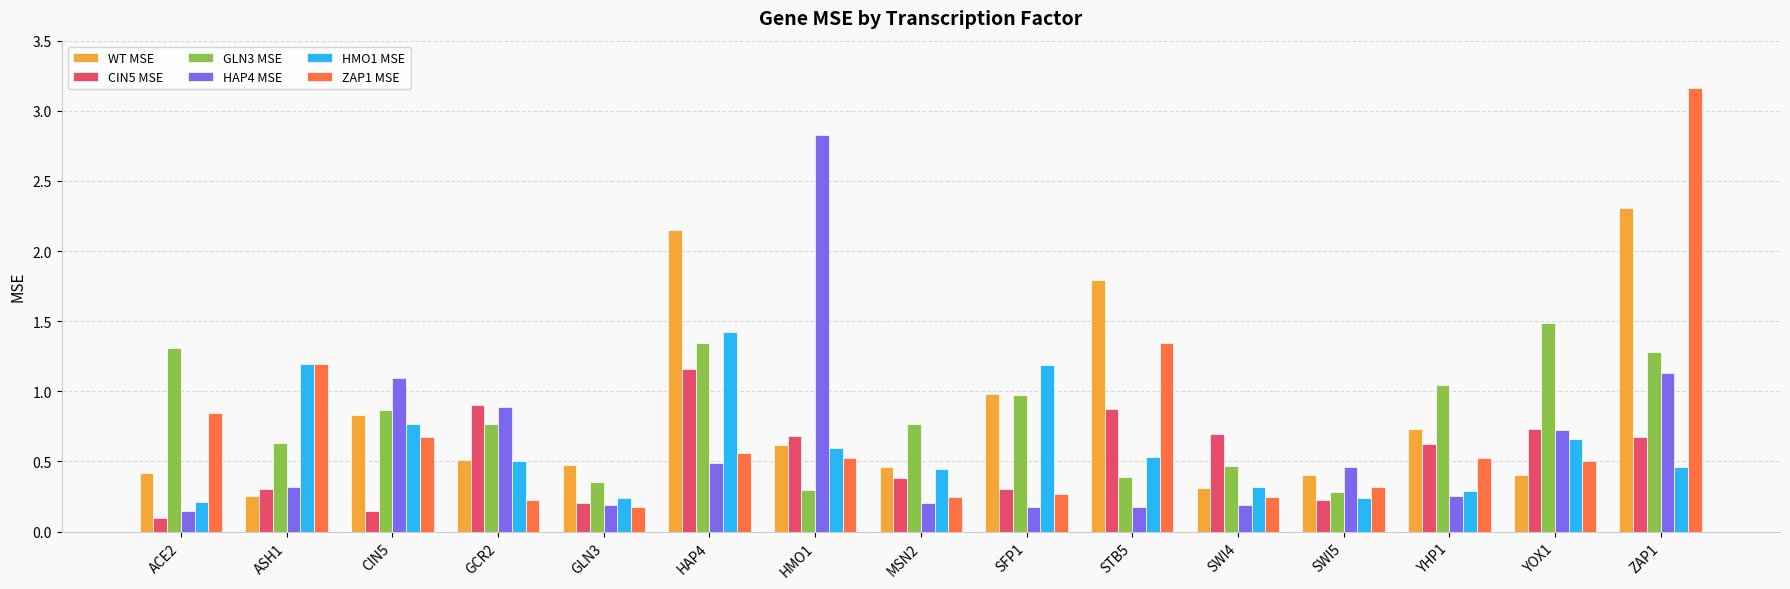

Where is WT MSE nearest to the value 1?

SFP1